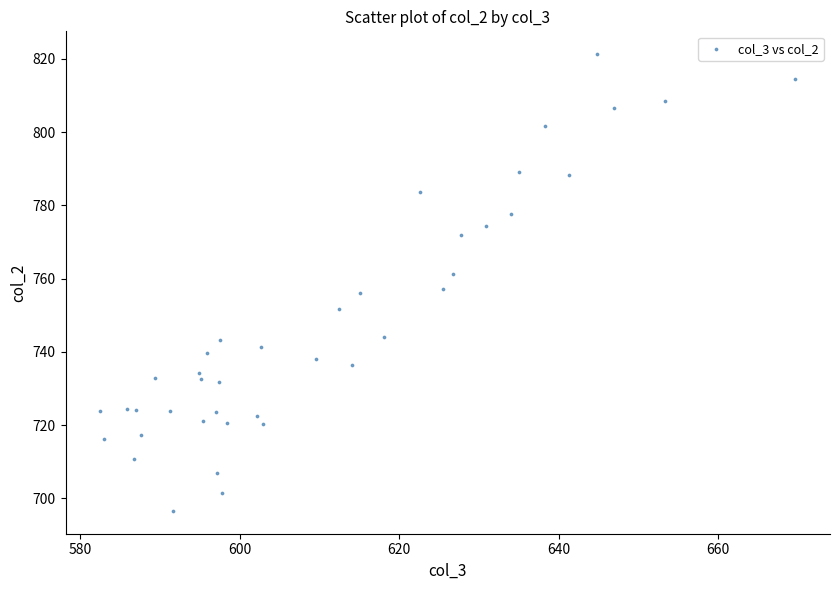

What is the range of X values (max minus min)?

87.2